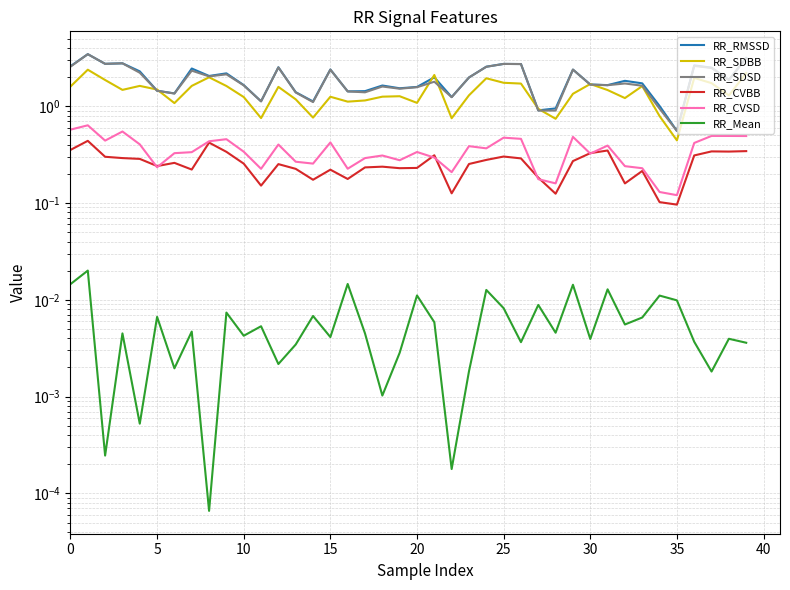

What is the label of the 10th point from the right?

30